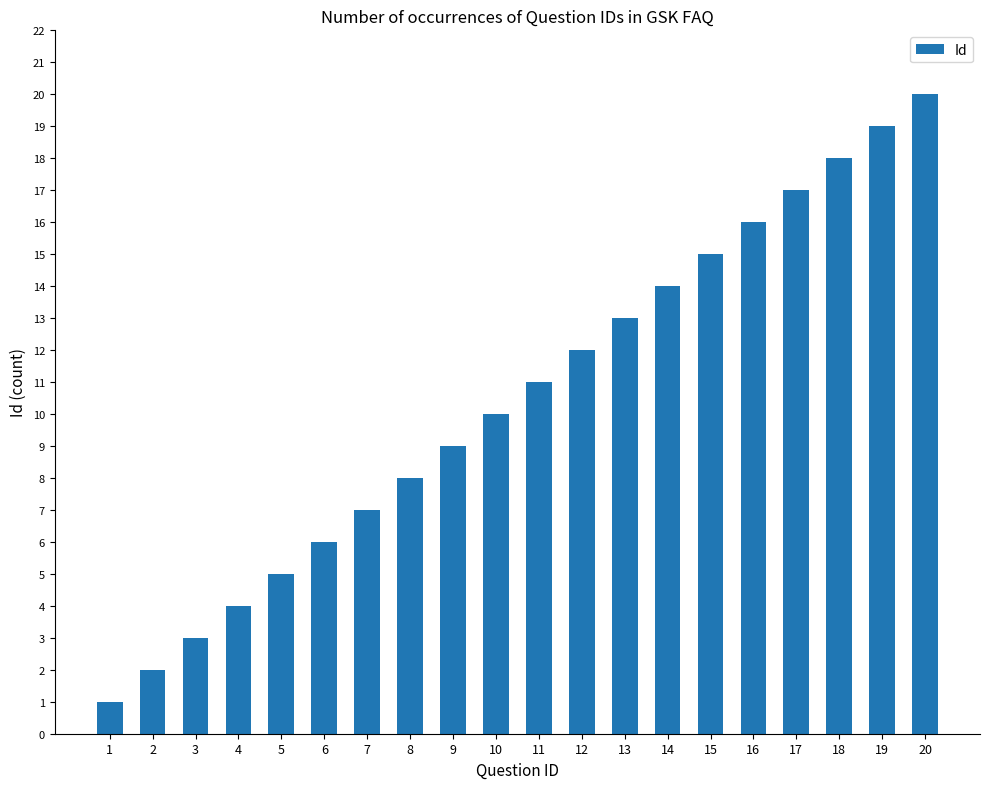

Which label corresponds to the smallest value in the chart?

1